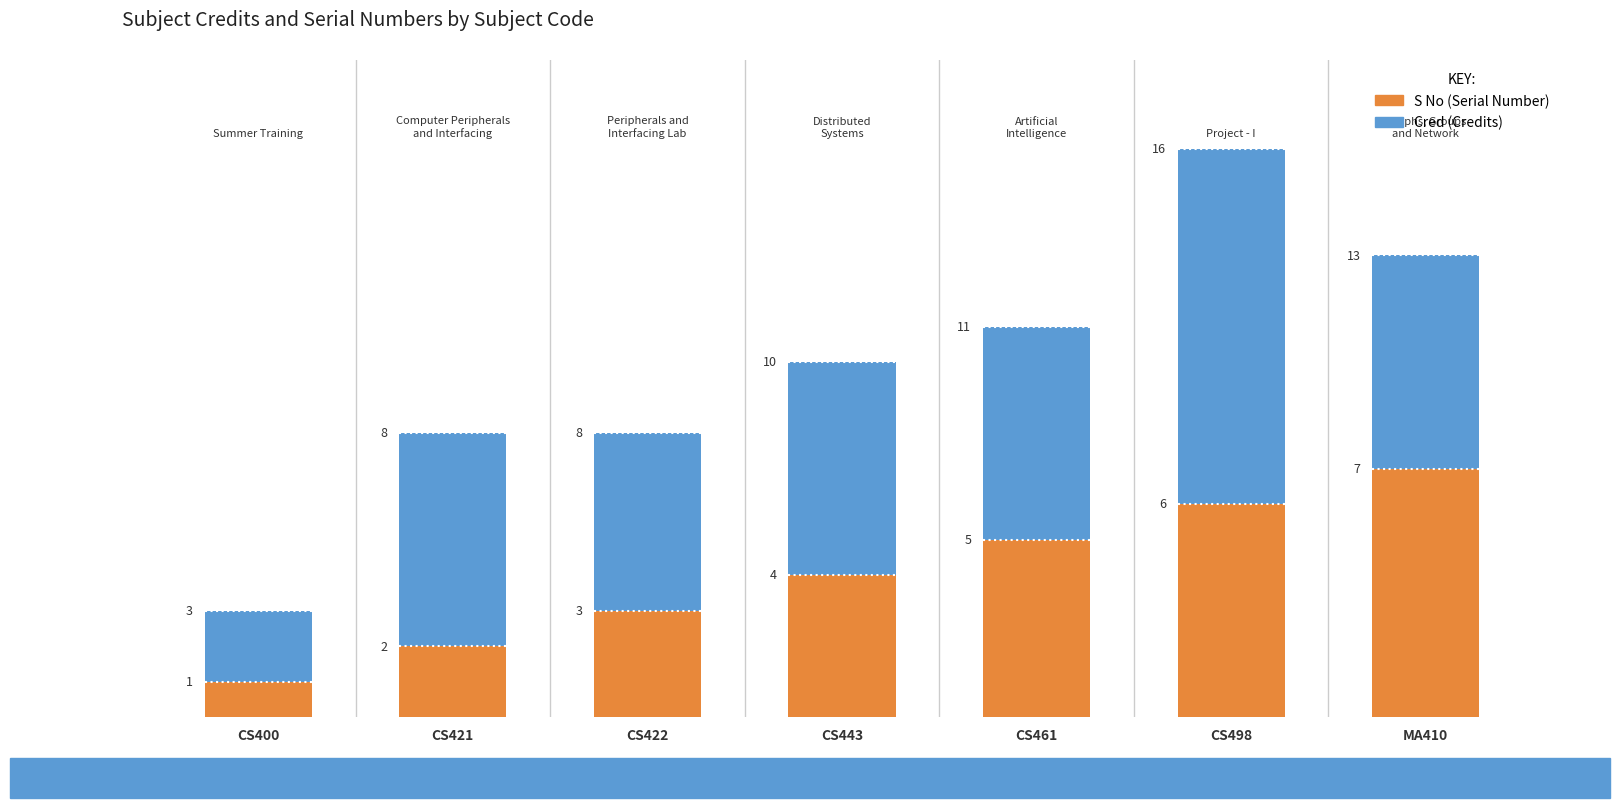

What is the total value across all series at CS498?

16